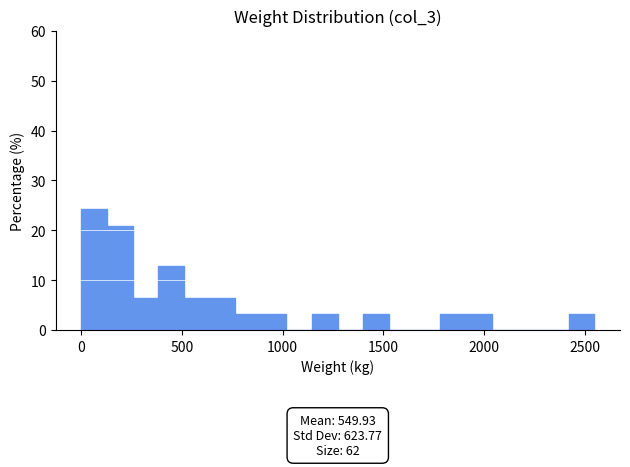

Around what value on the x-axis is the tallest bar? Give the approximate position of its centre, as read against the axis.

50